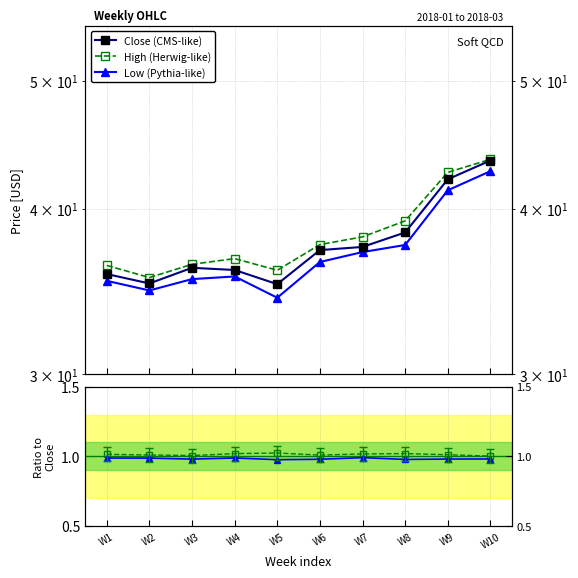

Is the value of High / Close at W7 greater than the value of Close (CMS-like) at W3?

No